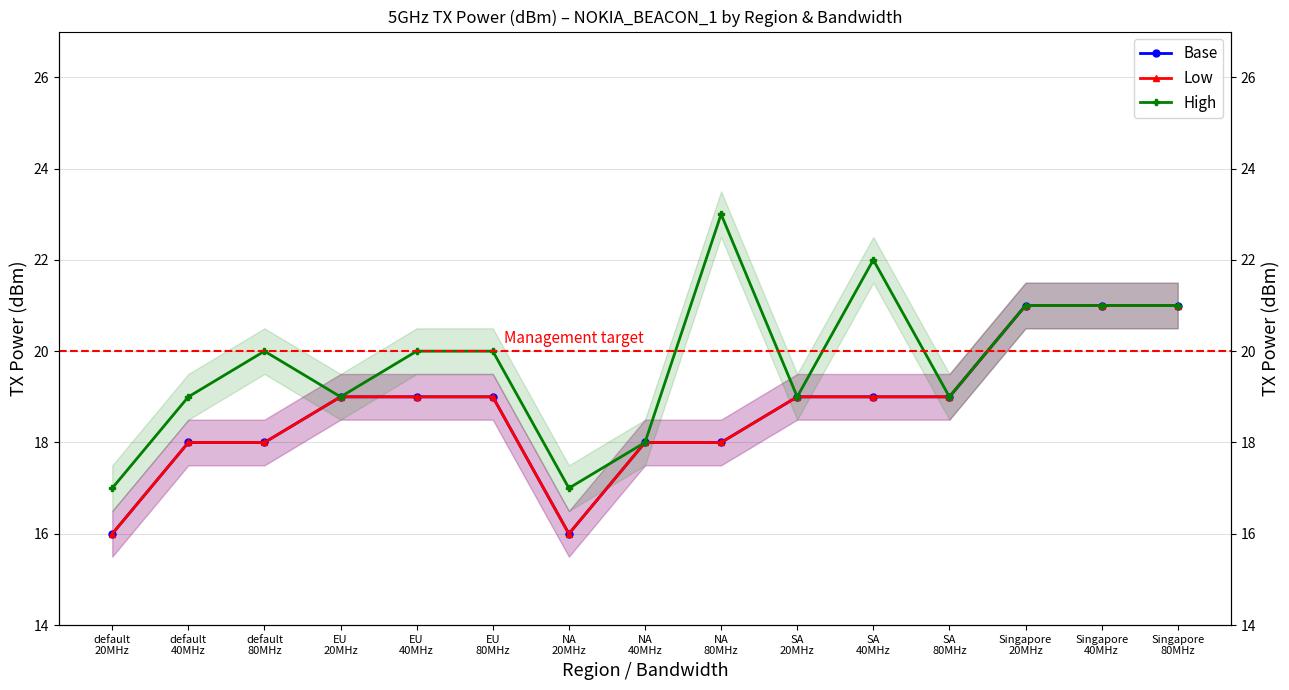

The Base series shows 16 at NA
20MHz. True or false?

True